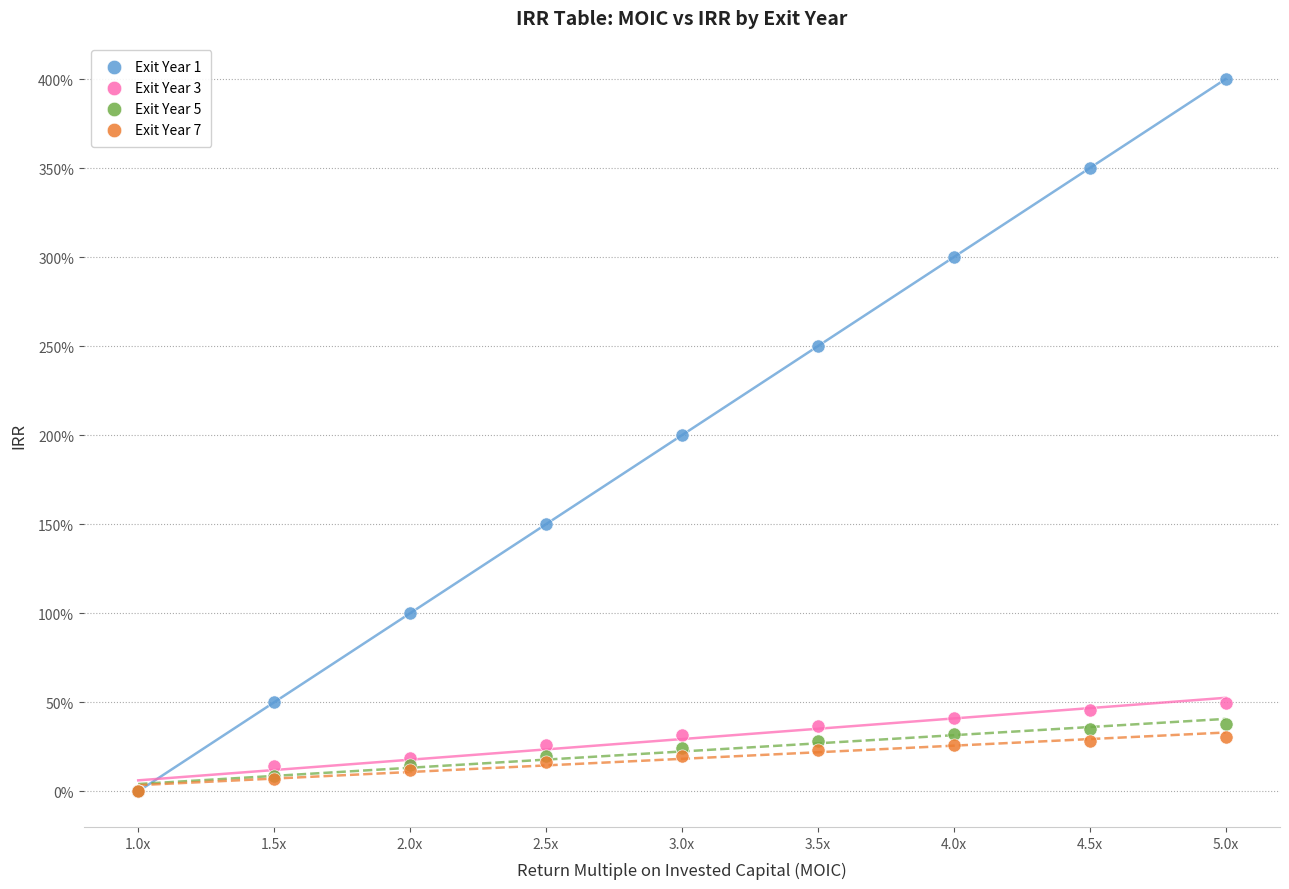

Which series has the largest Y range (max minus min)?

Exit Year 1